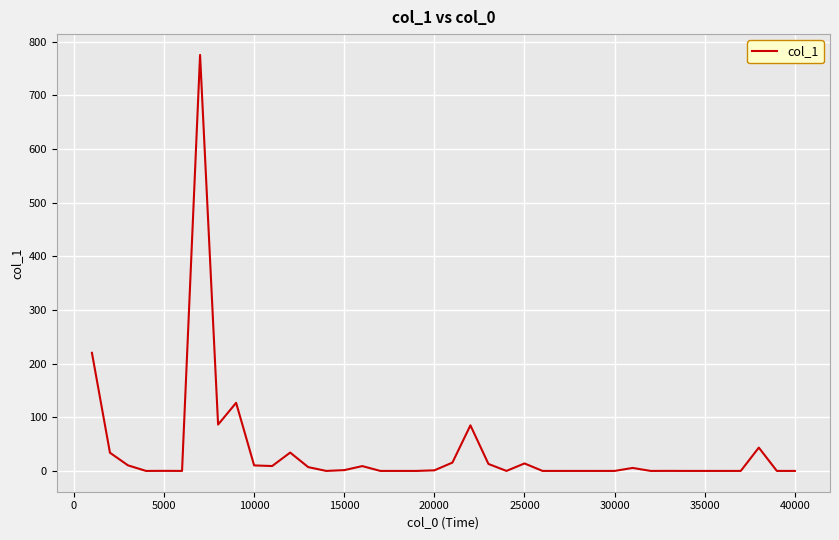

What is the maximum value shown in the chart?

775.3